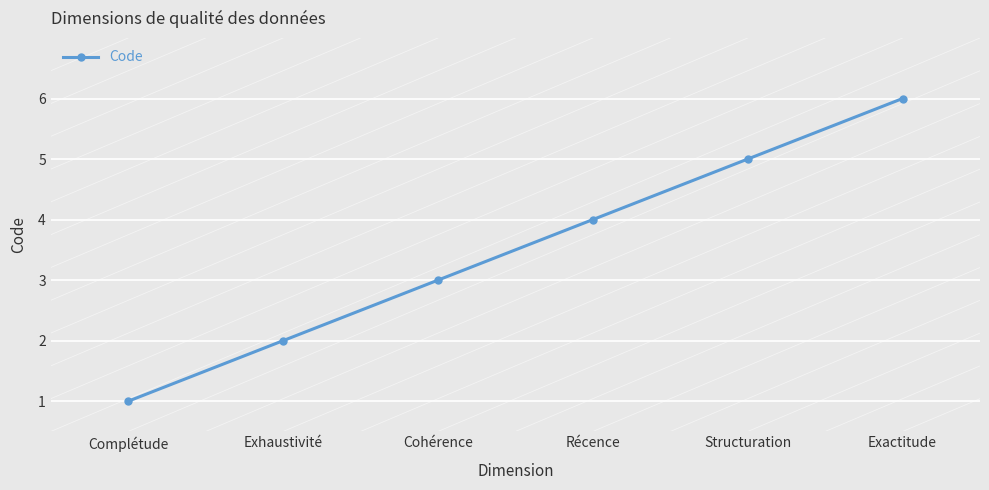

What is the label of the 4th point from the right?

Cohérence